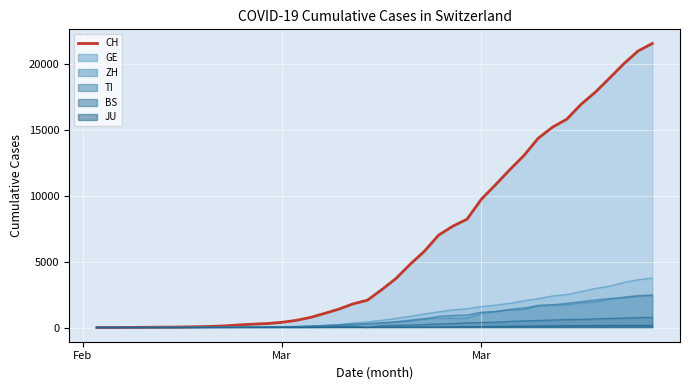

Which series has the largest total across all categories?

CH